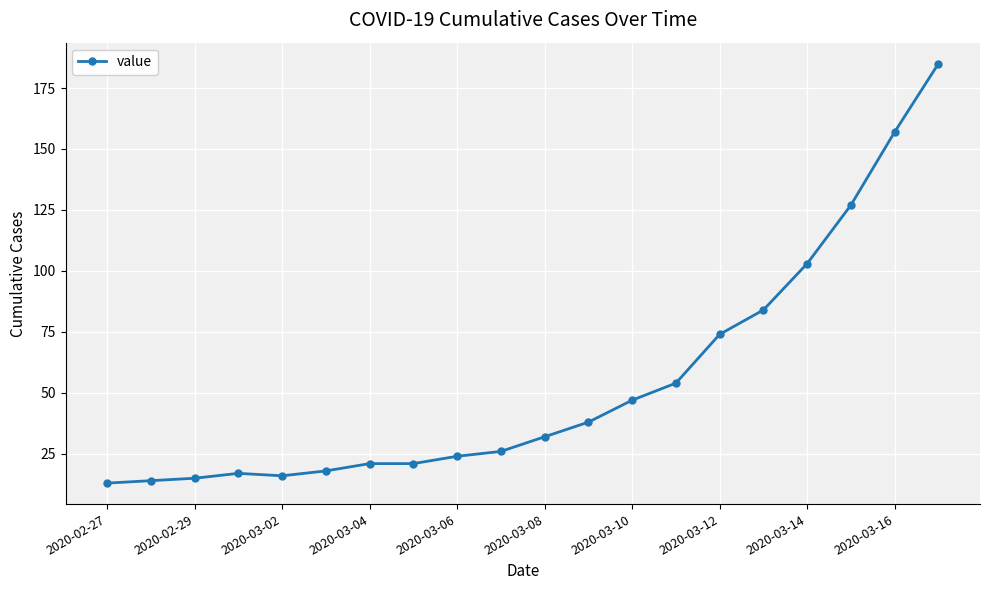

What is the difference between the maximum and minimum values?

172